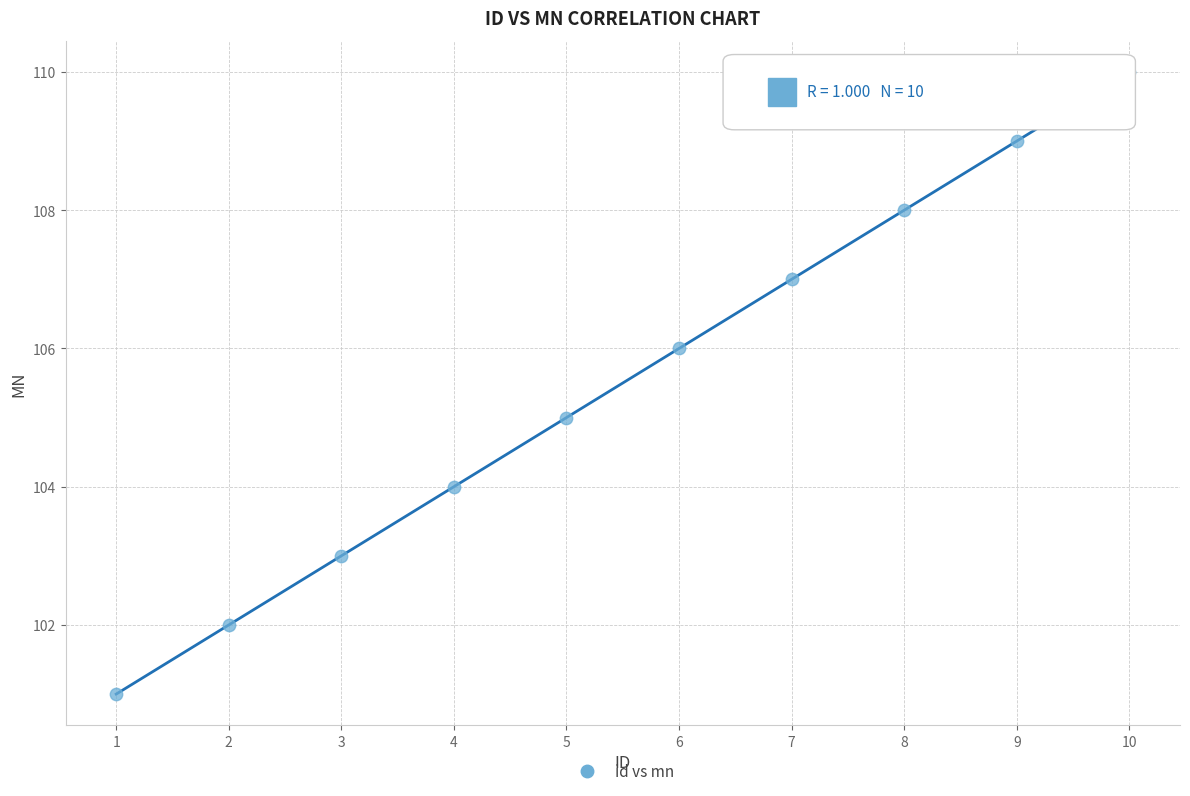

What is the range of Y values (max minus min)?

9